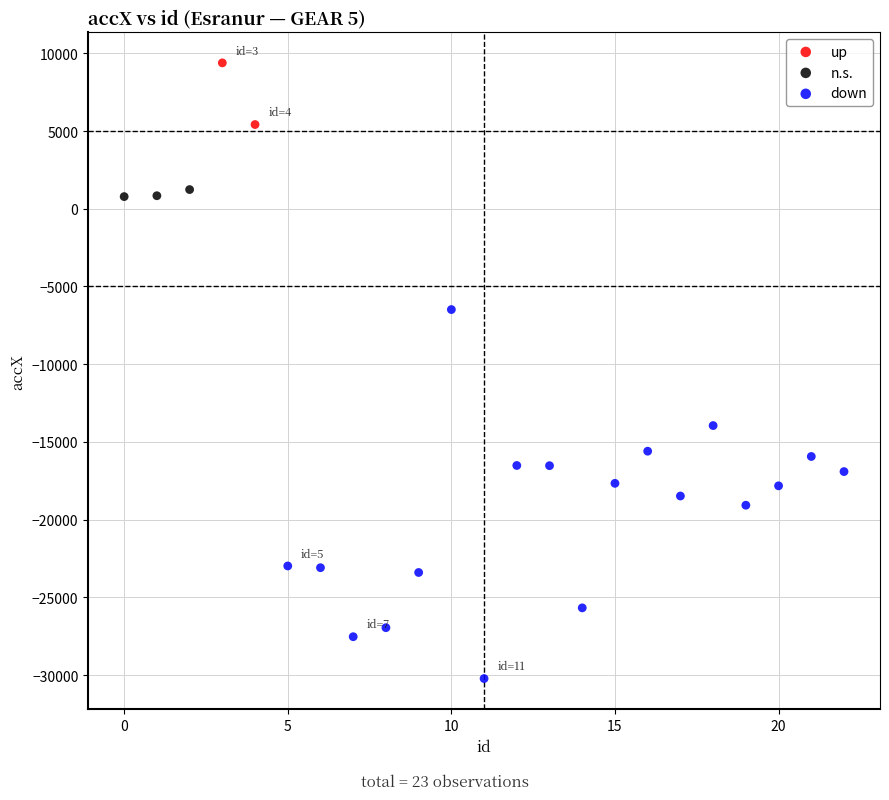

Which series reaches the minimum Y coordinate?

down